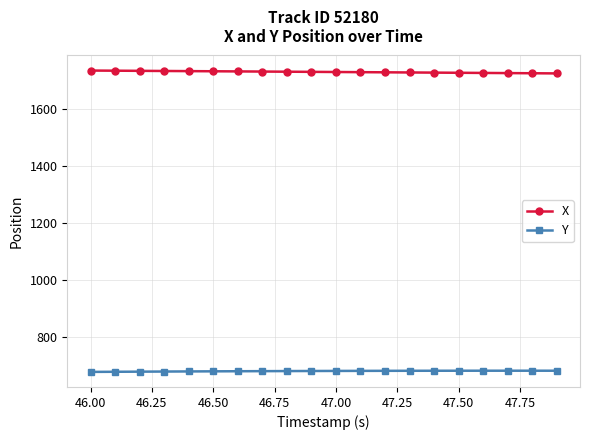

What is the sum of all Y values?

13624.0